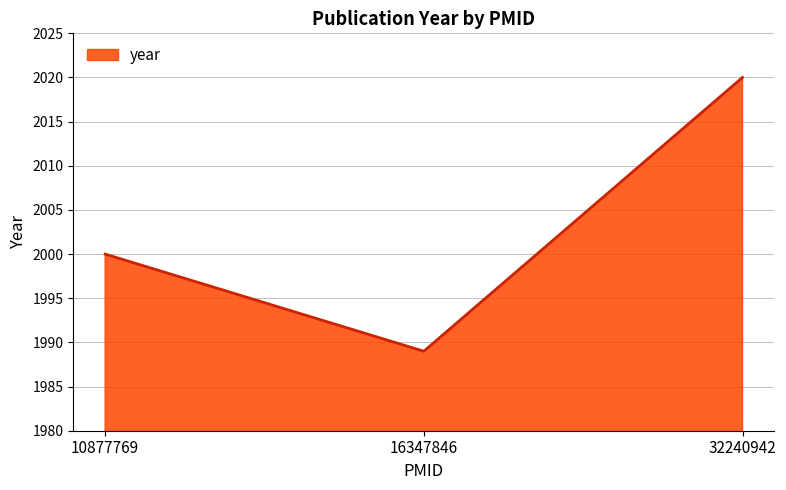

Rank the categories by value from highest to lowest.

32240942, 10877769, 16347846